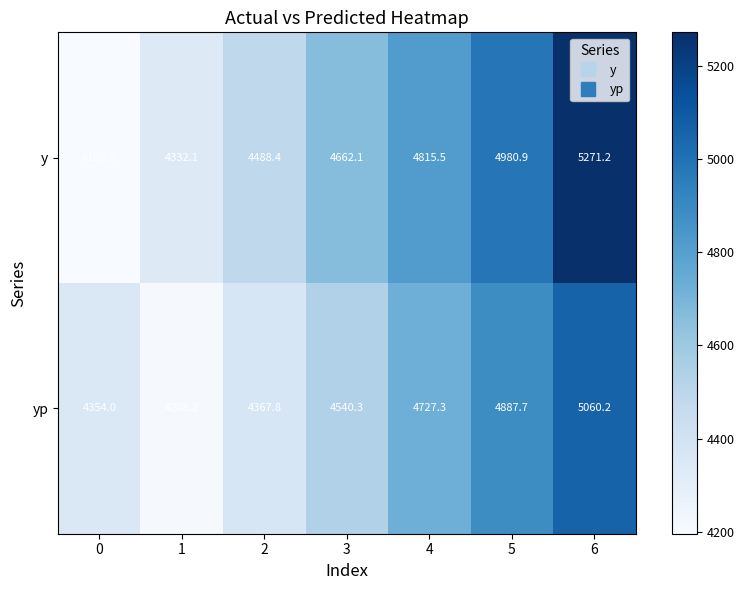

What is the greatest value displayed?

5271.2